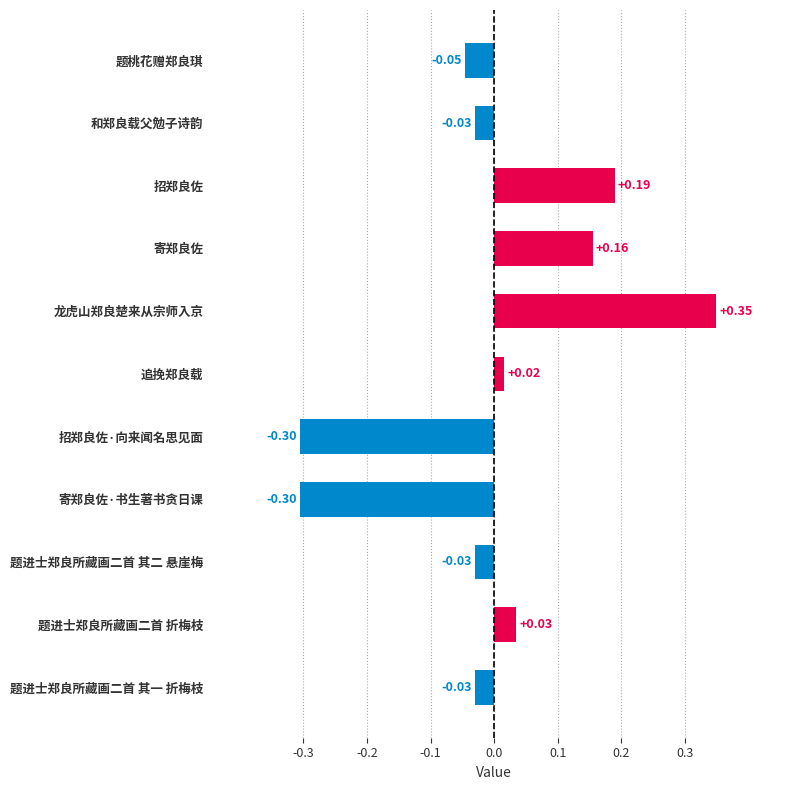

Where is the data nearest to the value 0?

追挽郑良载